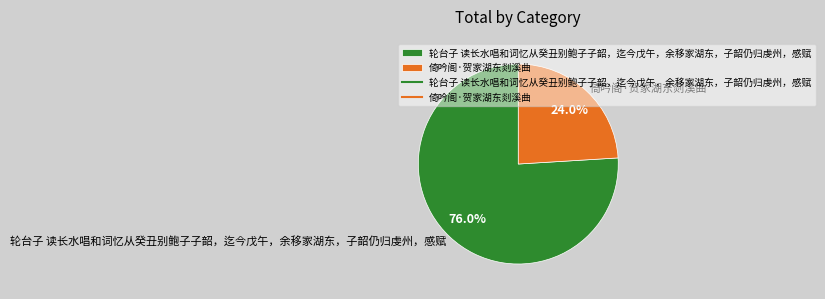

What is the smallest slice in the pie chart?

倚吟阁·贺家湖东剡溪曲